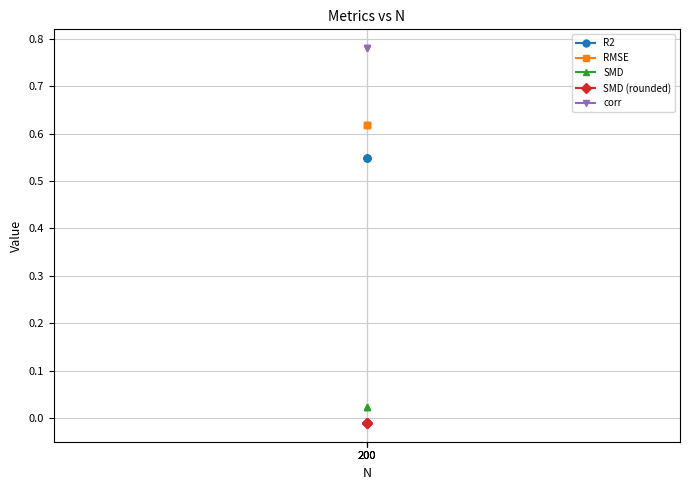

What is the sum of the RMSE values at 200 and 200?

1.2